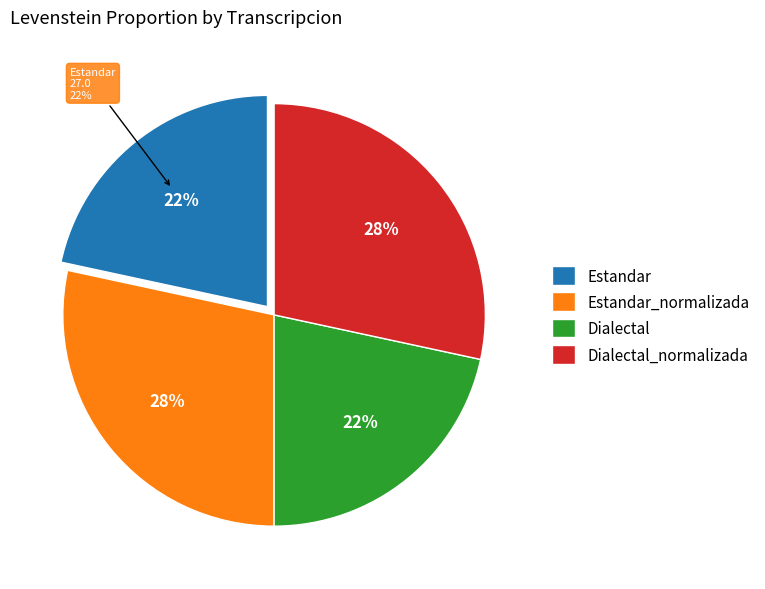

Rank the categories by value from lowest to highest.

Estandar, Dialectal, Estandar_normalizada, Dialectal_normalizada